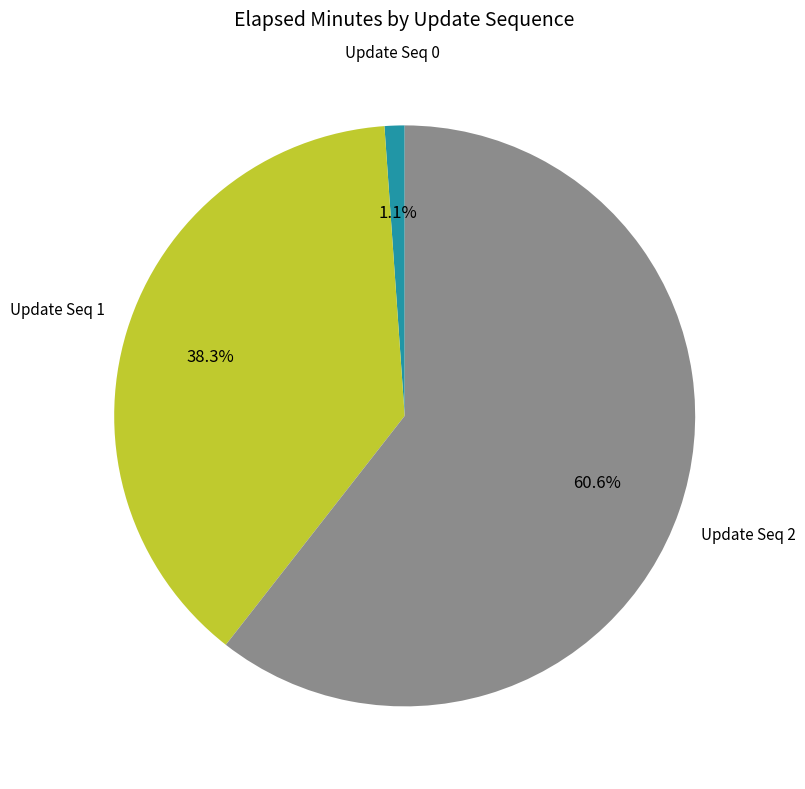

Does any single category account for the majority?

Yes